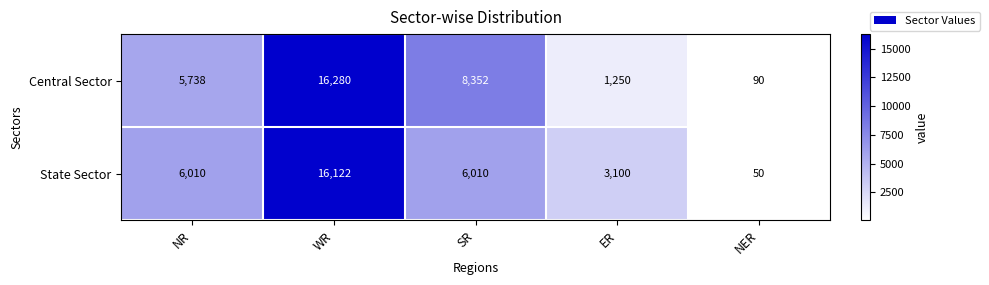

List the series in order of their peak value, highest first.

Central Sector, State Sector